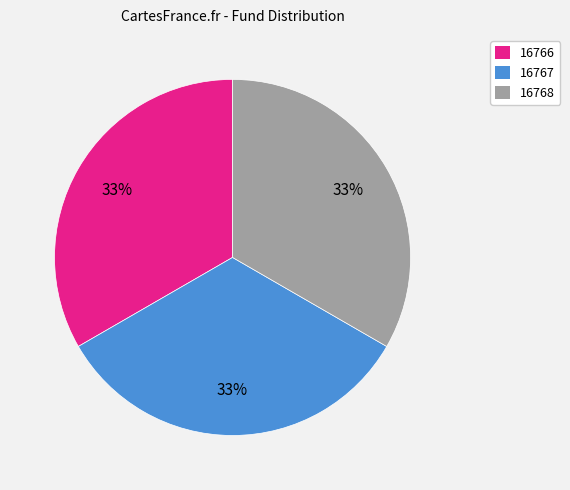

To the nearest percent, what is the average slice percentage?

33%